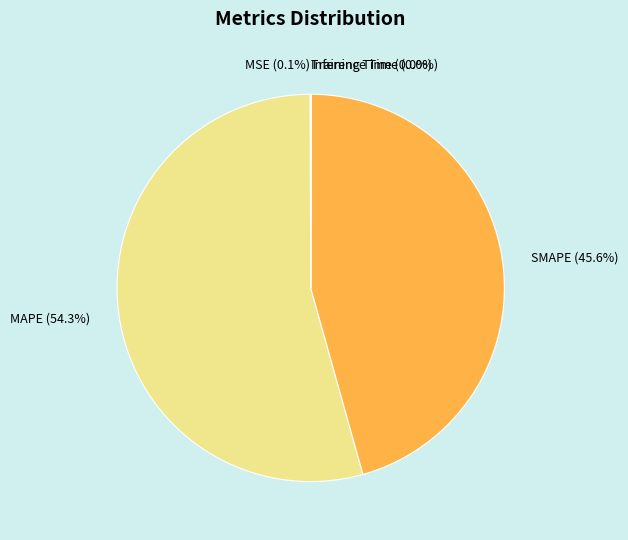

What is the largest slice in the pie chart?

MAPE